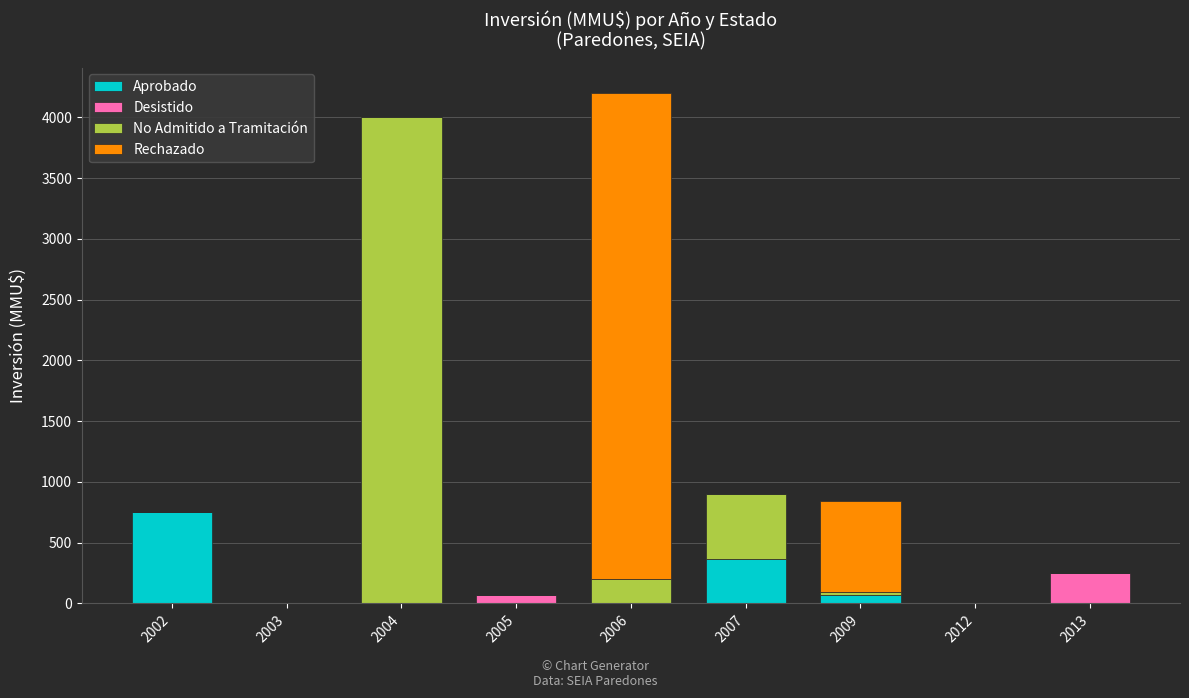

The value of Aprobado at 2006 is -461. True or false?

False